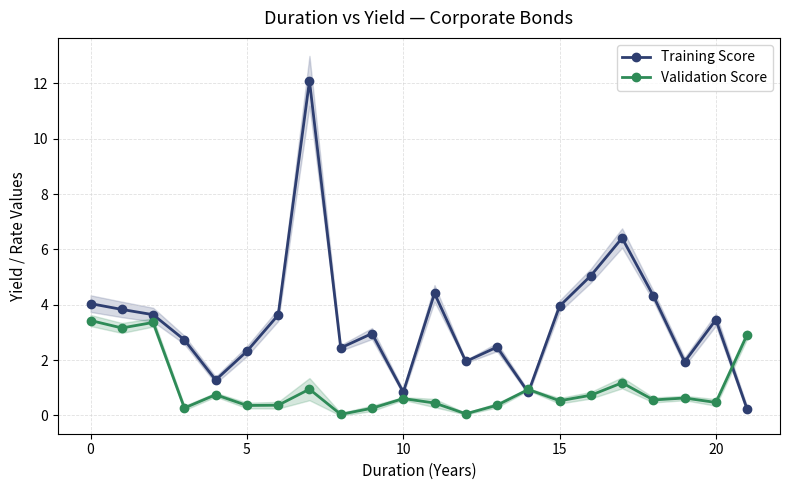

Reading left to right, transcribe all the data shown in this chart.

Training Score: 4.0	3.8	3.6	2.7	1.3	2.3	3.6	12.1	2.4	3.0	0.8	4.4	1.9	2.5	0.8	4.0	5.0	6.4	4.3	1.9	3.5	0.2
Validation Score: 3.4	3.2	3.4	0.3	0.8	0.4	0.4	0.9	0.0	0.3	0.6	0.5	0.1	0.4	0.9	0.5	0.7	1.2	0.6	0.6	0.5	2.9